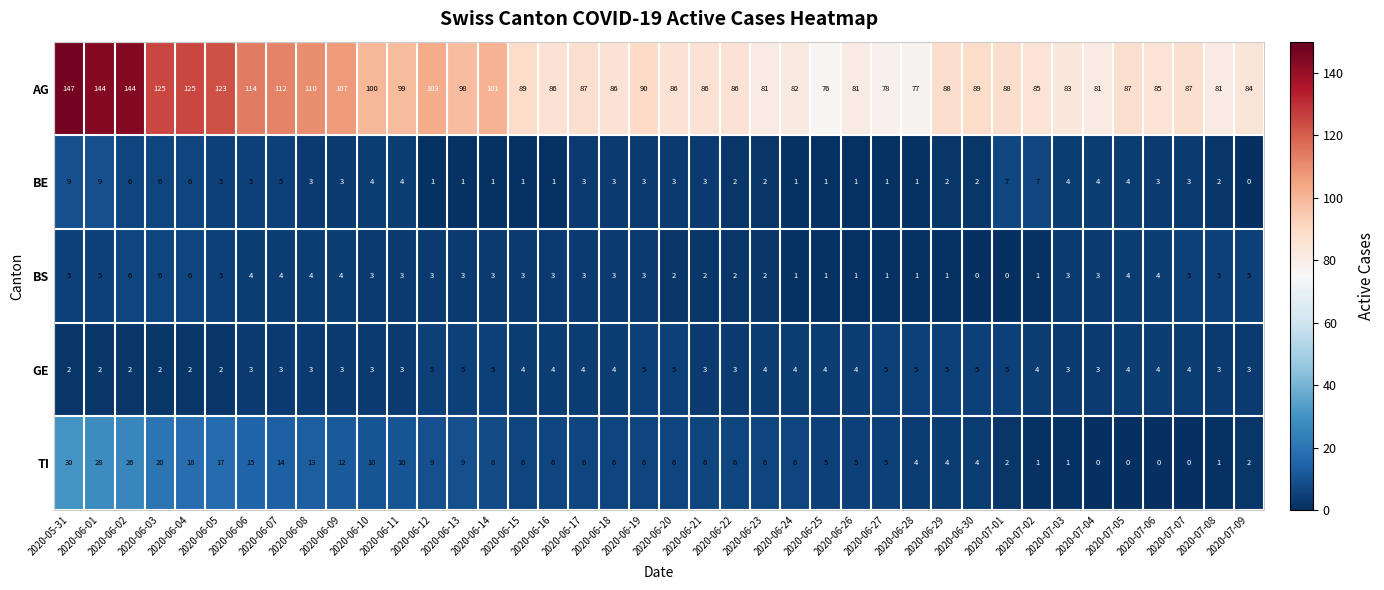

What is the maximum value for BE?

9